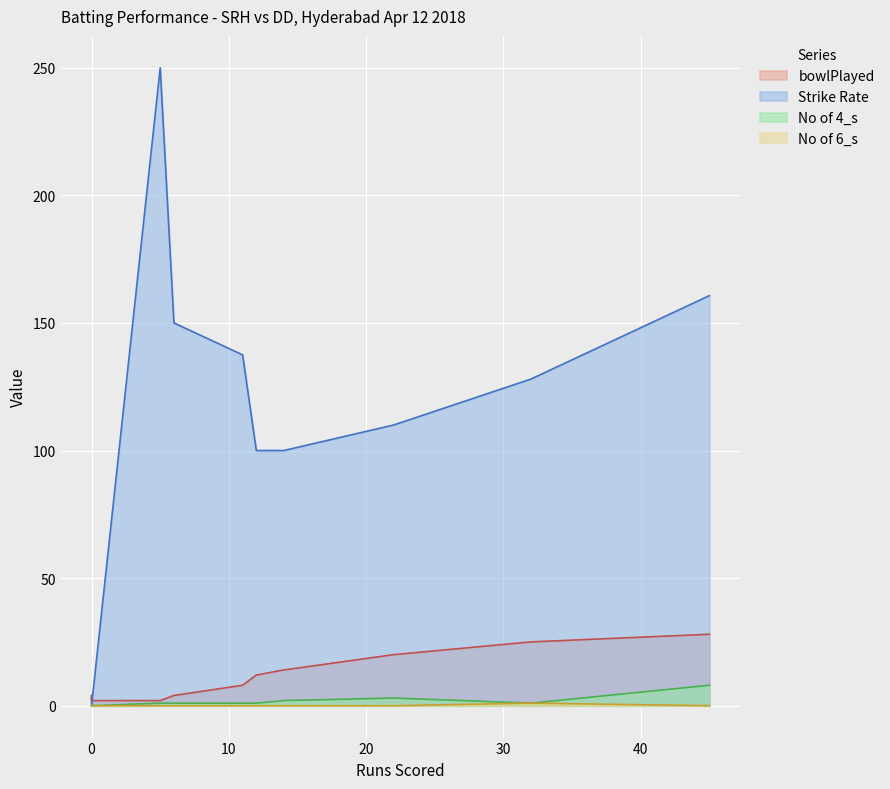

What are all the series names shown in the legend?

bowlPlayed, Strike Rate, No of 4_s, No of 6_s